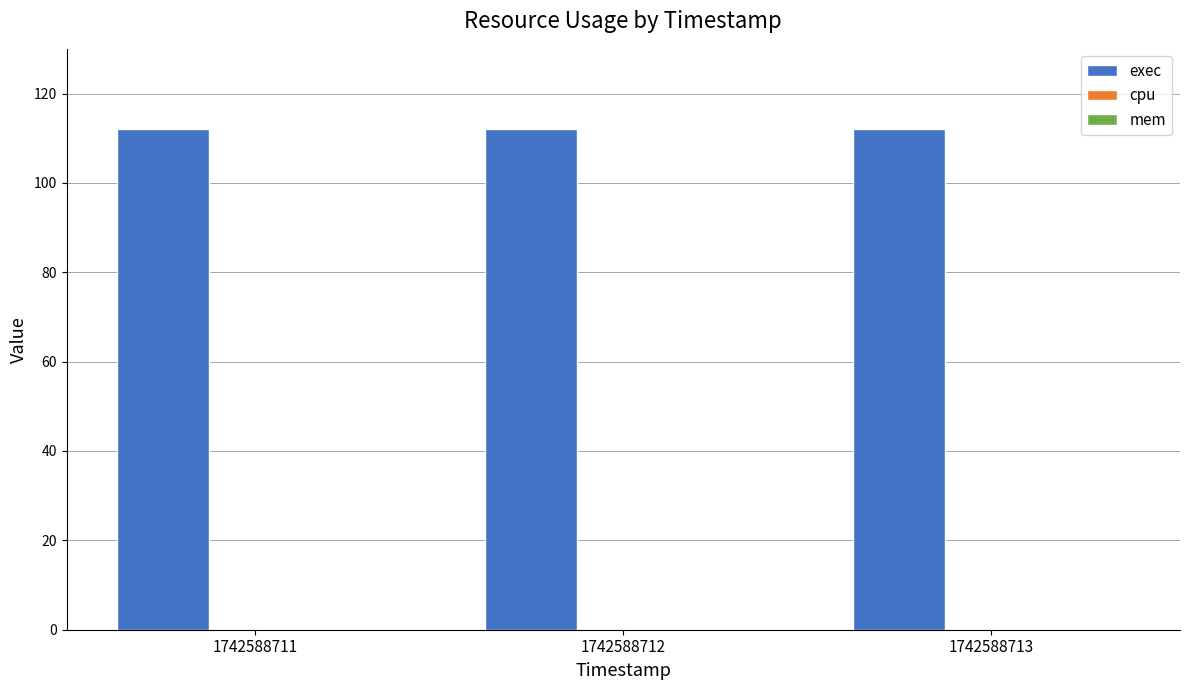

Which series has the widest spread of values?

exec